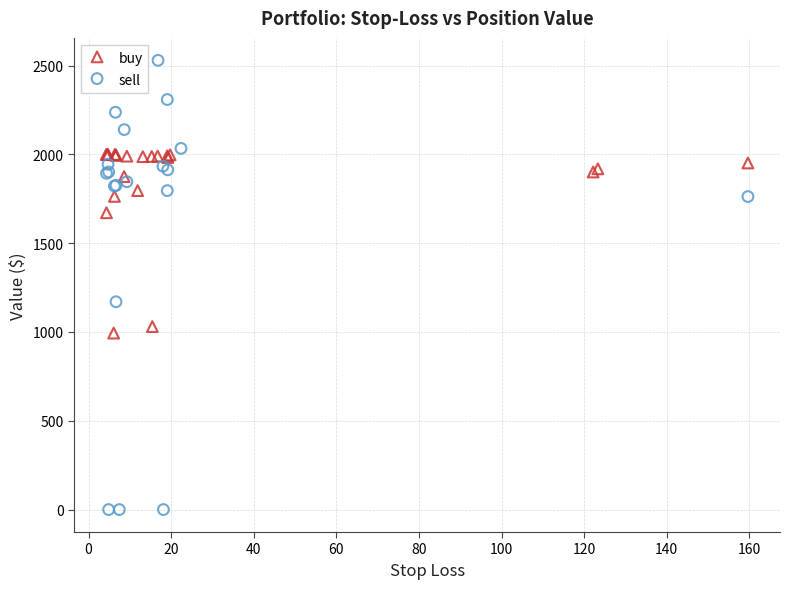

Which series contains the highest Y value?

sell